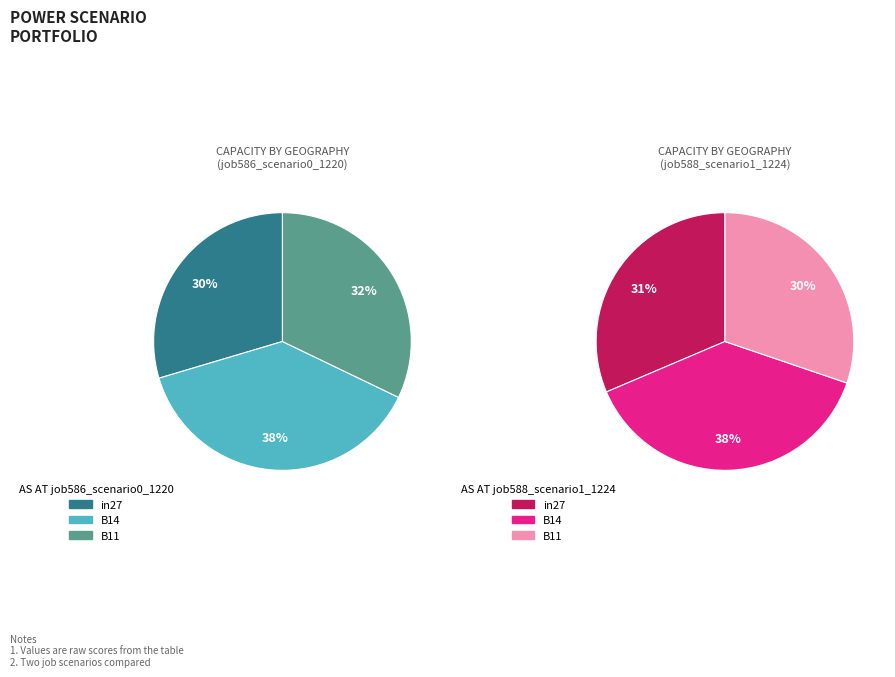

Between in27 and B14, which is larger?

B14